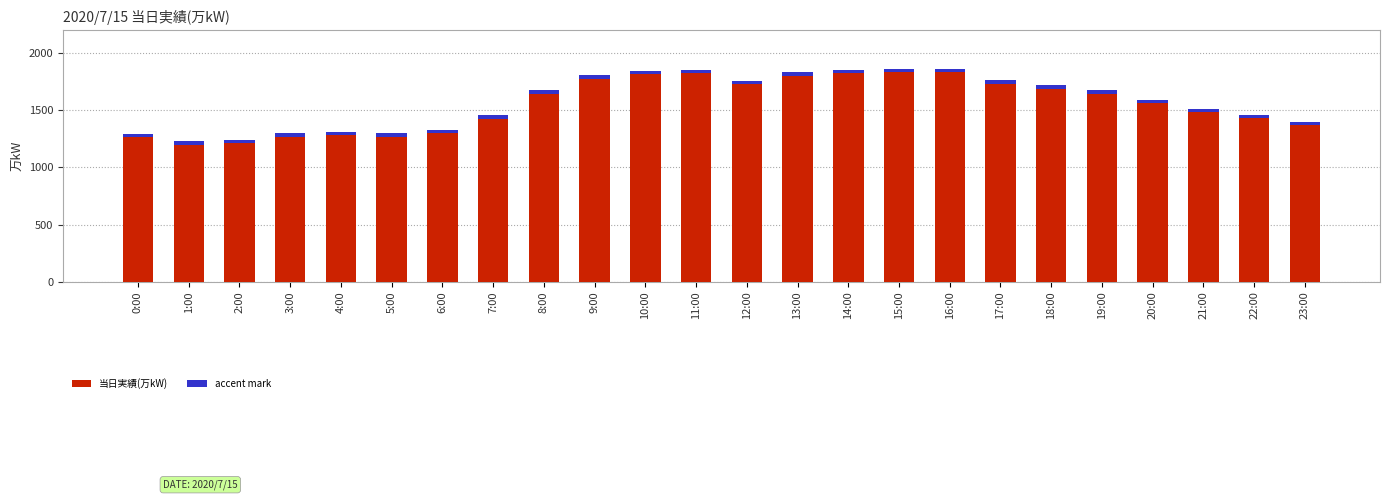

The value of accent mark at 0:00 is 30. True or false?

True